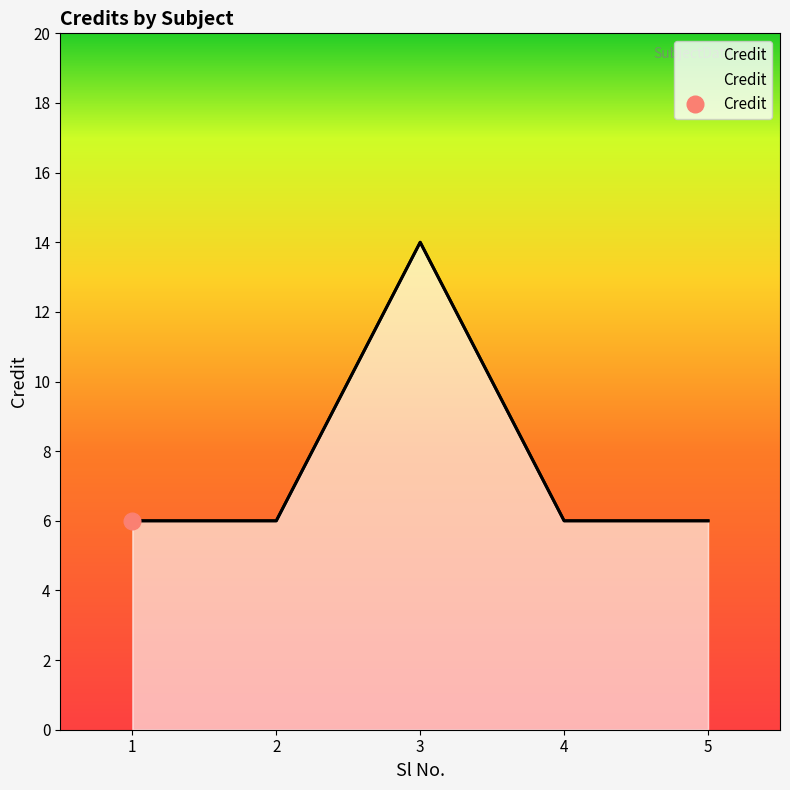

Which has a higher value, 2 or 5?

2